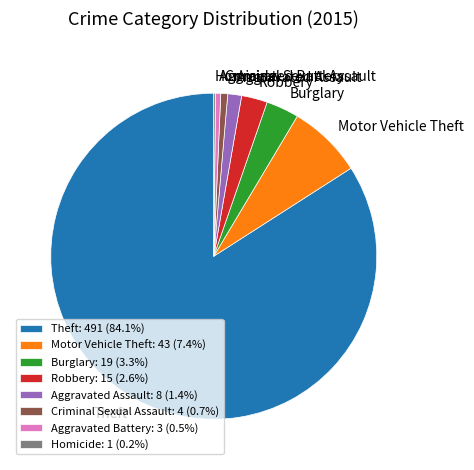

True or false: Aggravated Assault accounts for 1% of the total.

True